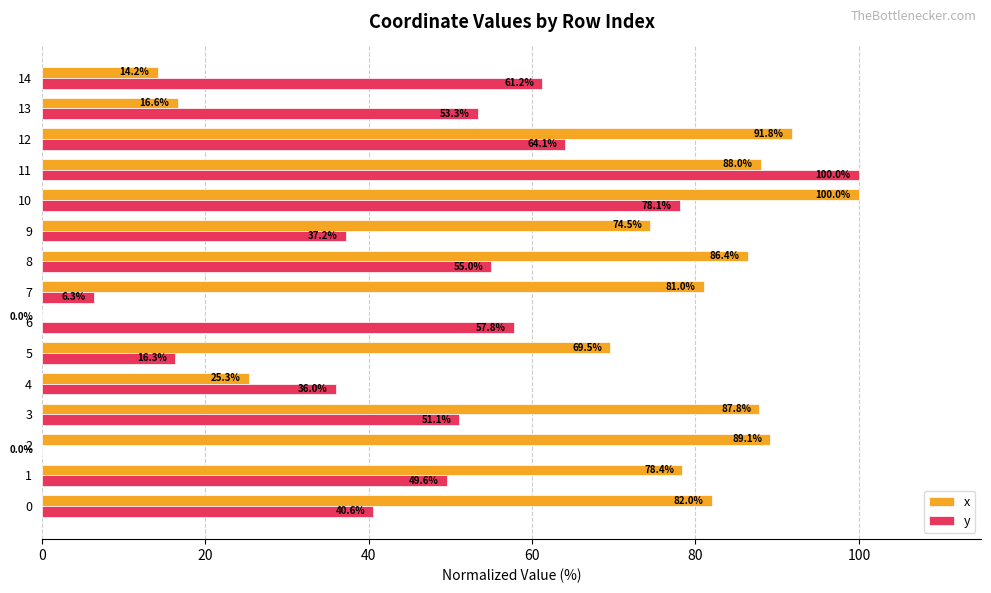

Which series has the largest total across all categories?

x